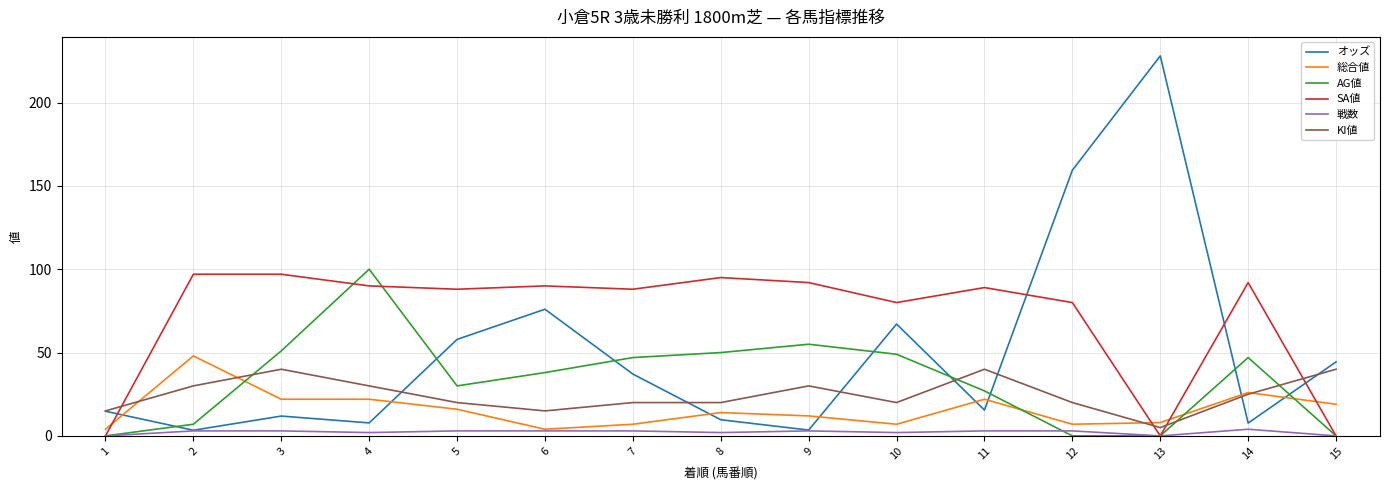

What is the maximum value shown in the chart?

228.0